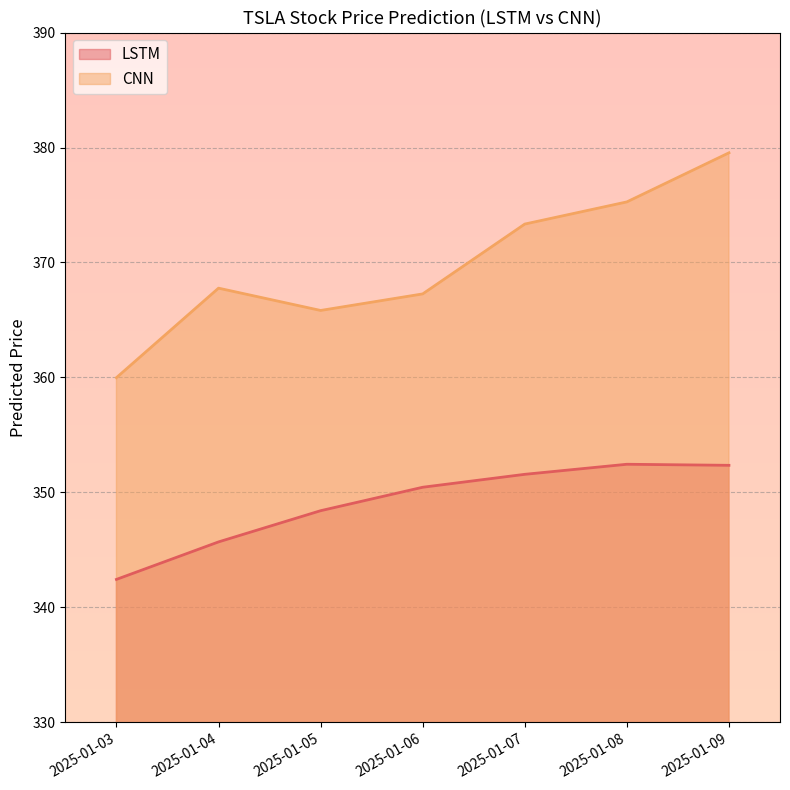

Rank the series at 2025-01-05 from lowest to highest value.

LSTM, CNN